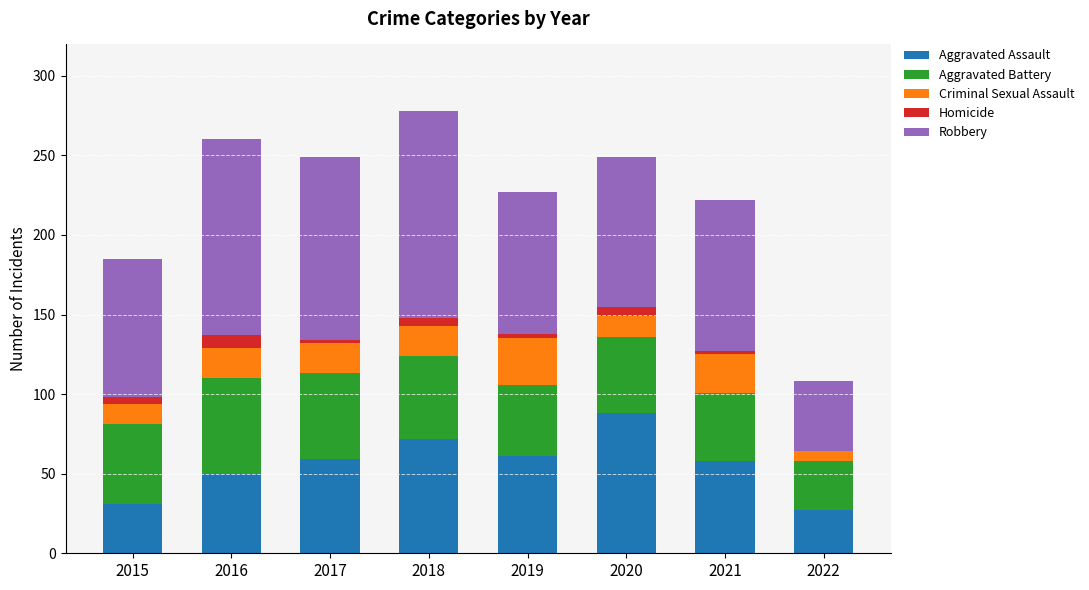

Does the chart contain stacked bars?

Yes